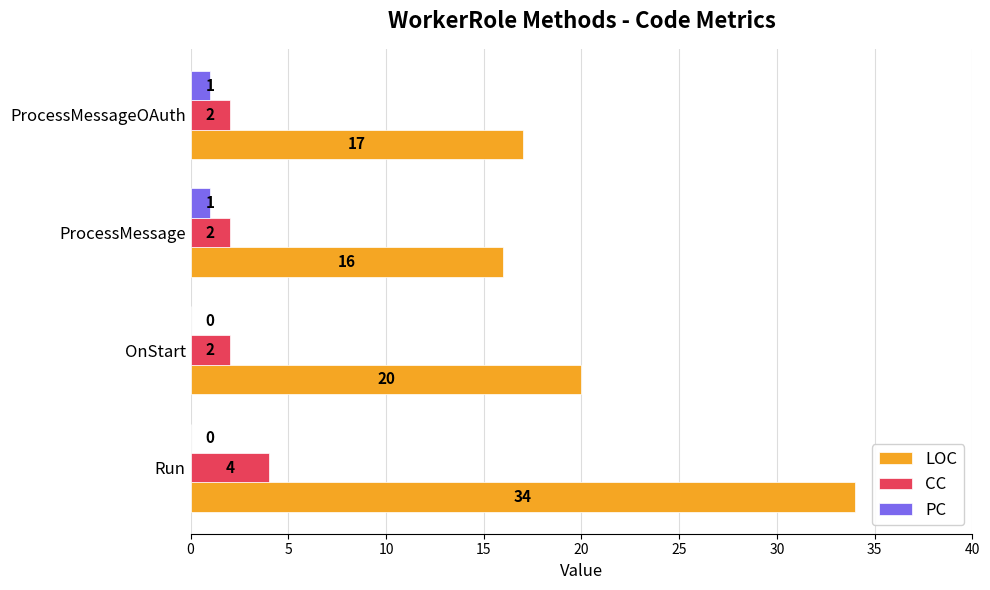

Which series has the largest total across all categories?

LOC